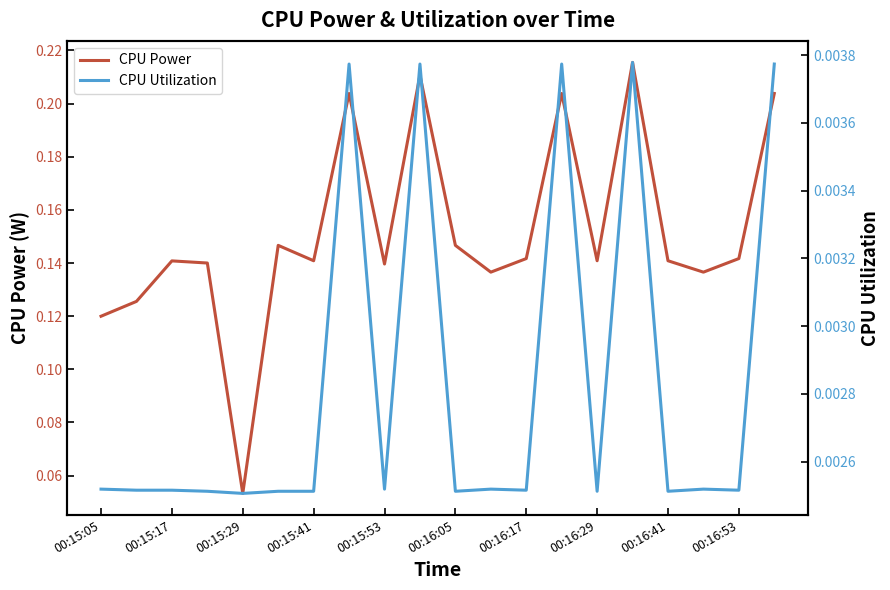

Where is CPU Power nearest to the value 0?

00:15:29